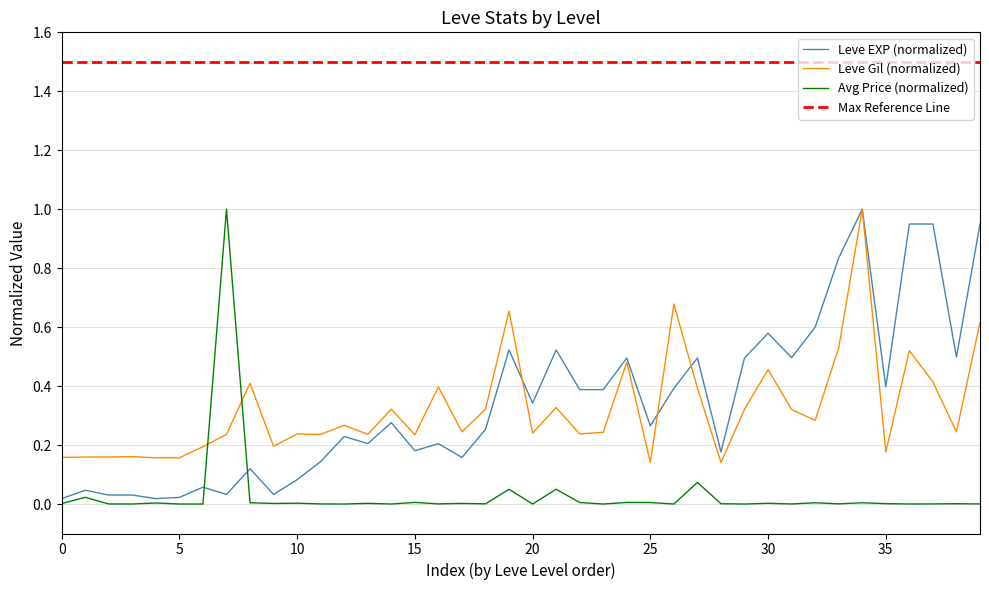

What is the maximum value for Leve EXP (normalized)?

1.0